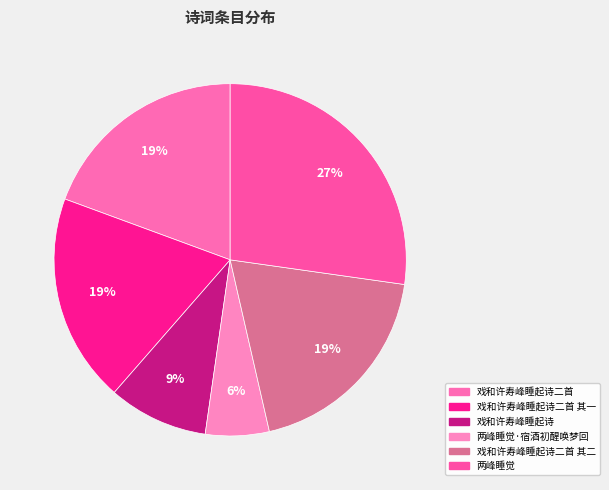

Which slice is the smallest?

两峰睡觉·宿酒初醒唤梦回